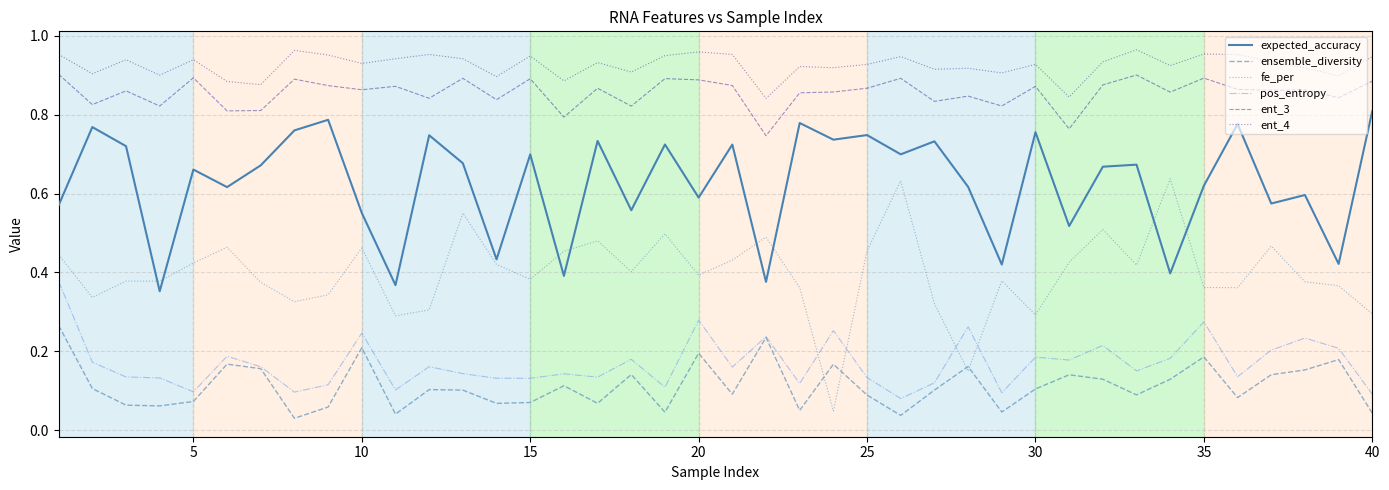

True or false: pos_entropy and ent_3 intersect in this chart.

False